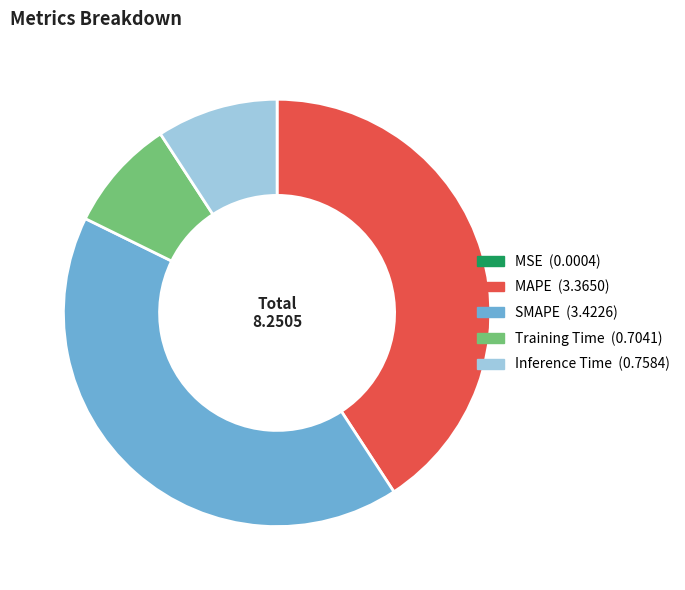

True or false: SMAPE accounts for 34% of the total.

False